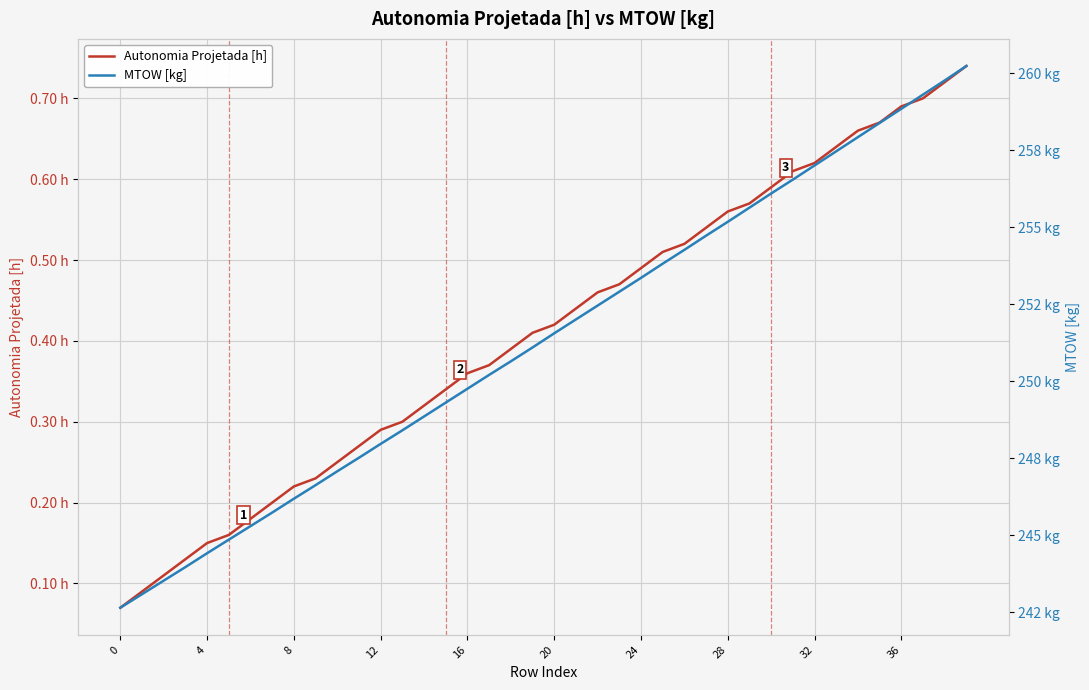

How many data points does each series have?

40